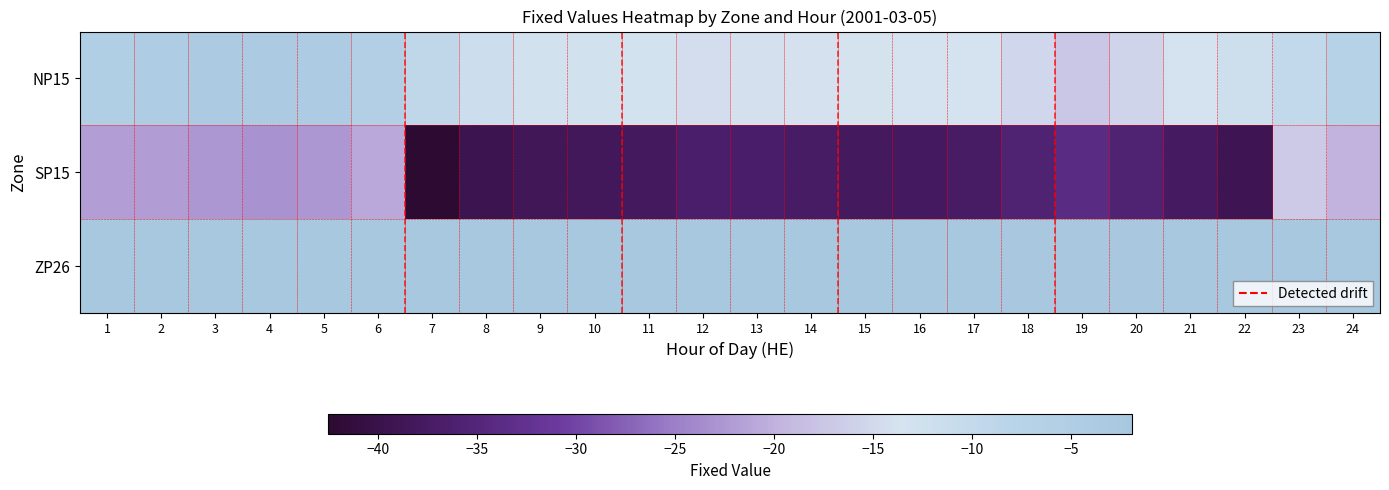

Which series has the largest total across all categories?

ZP26